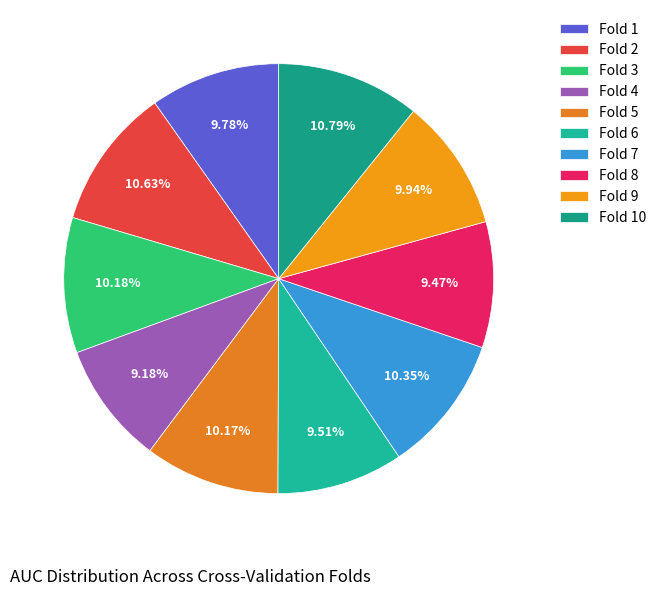

Do Fold 2 and Fold 4 together represent more than half of the pie?

No